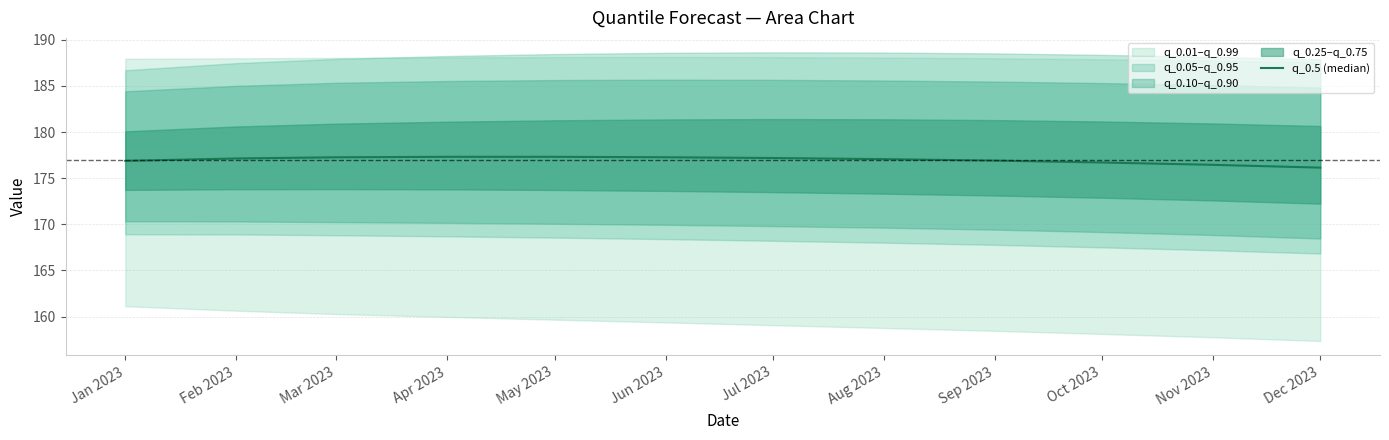

Where is the data nearest to the value 176?

Dec 2023